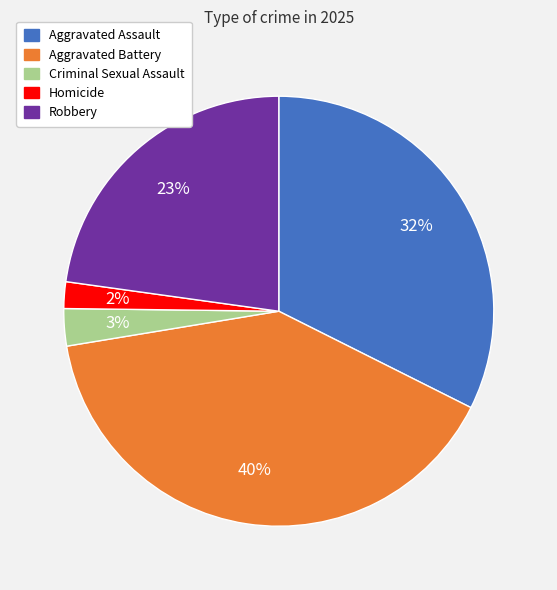

Combined, do Aggravated Assault and Criminal Sexual Assault account for over 50%?

No